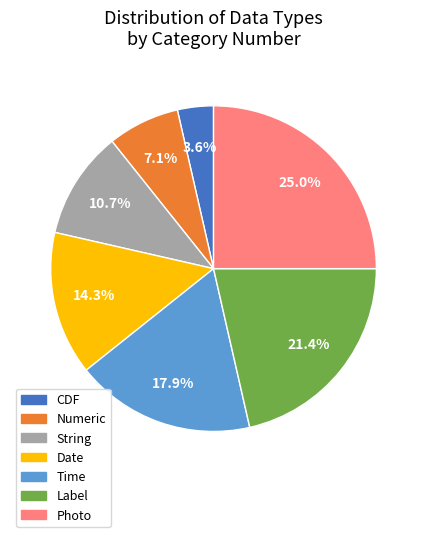

Is there any slice that represents more than half of the pie?

No